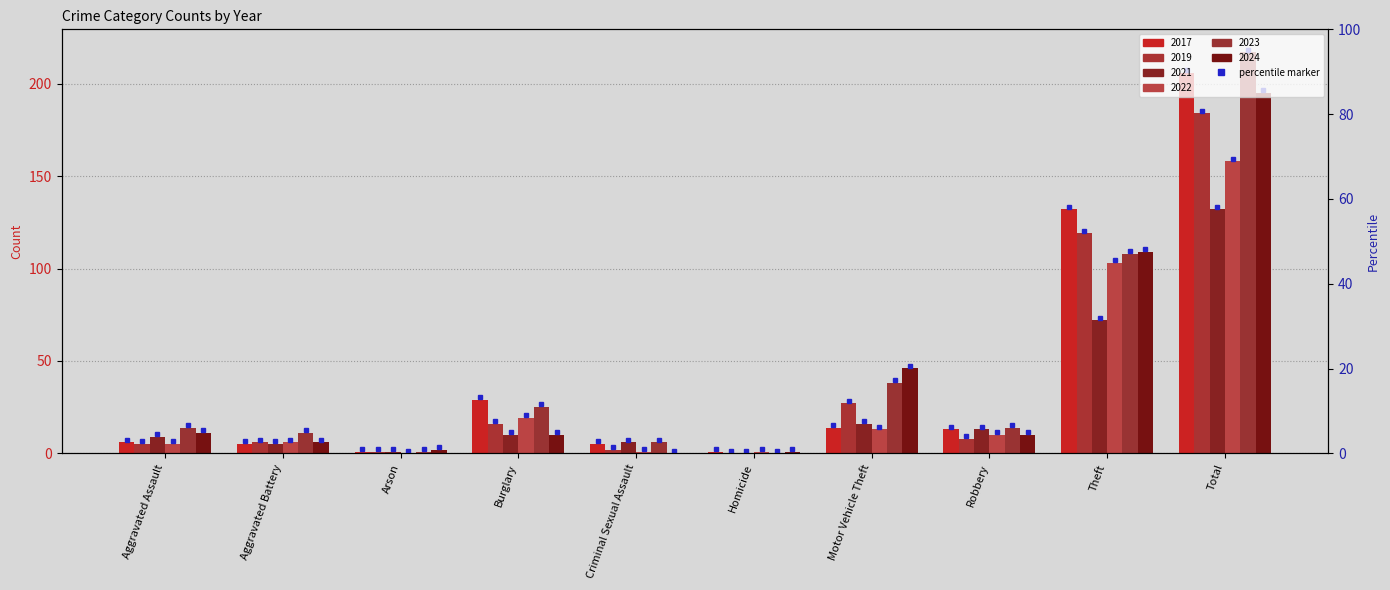

What is the sum of all 2017 values?

412